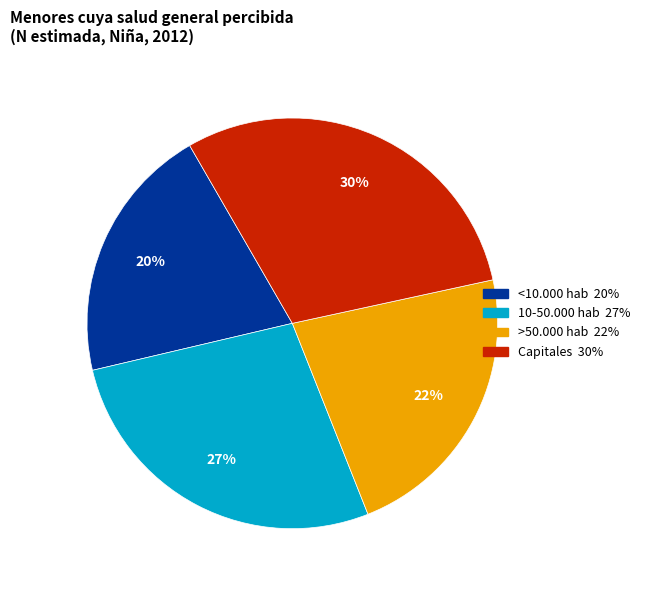

True or false: 10-50.000 hab accounts for 38% of the total.

False